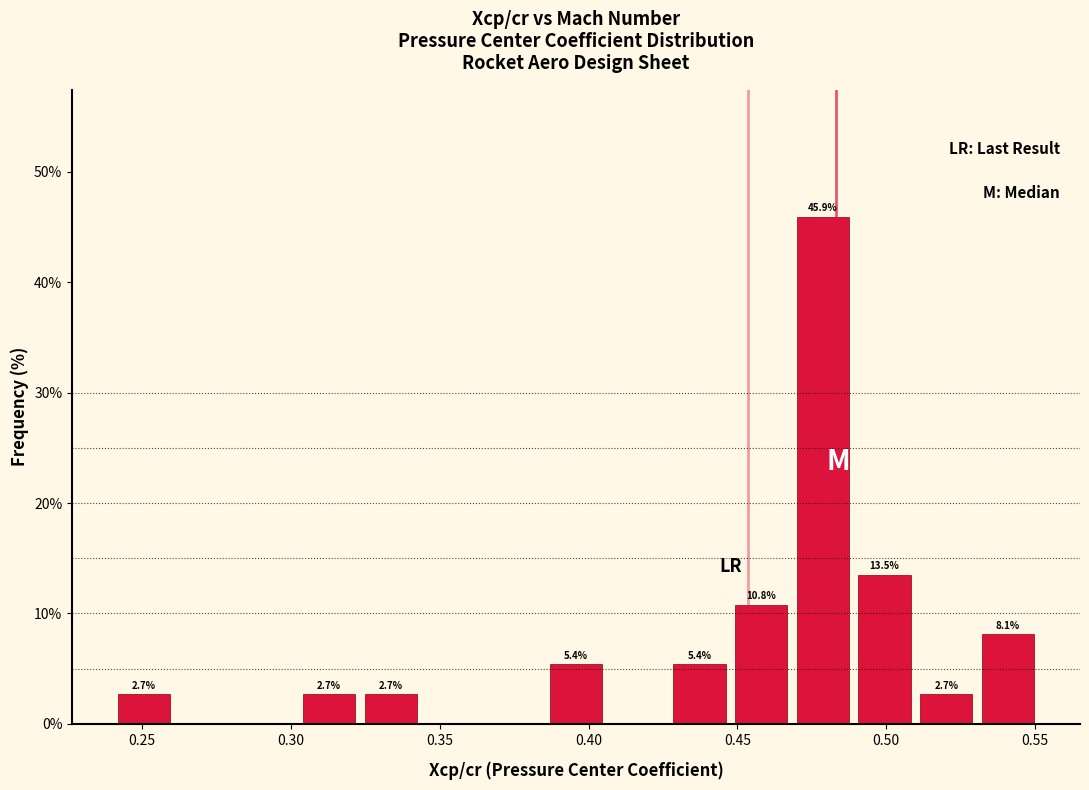

Which range on the x-axis has the tallest bar?

0.470 to 0.490